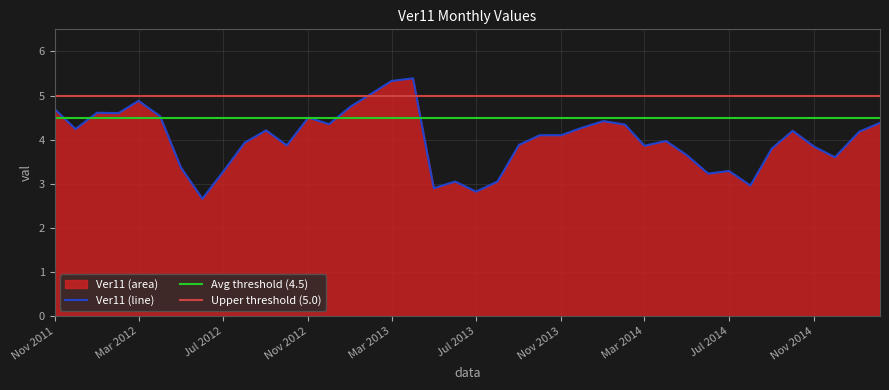

The chart shows a value of 6.5 at 2012-09-01. True or false?

False